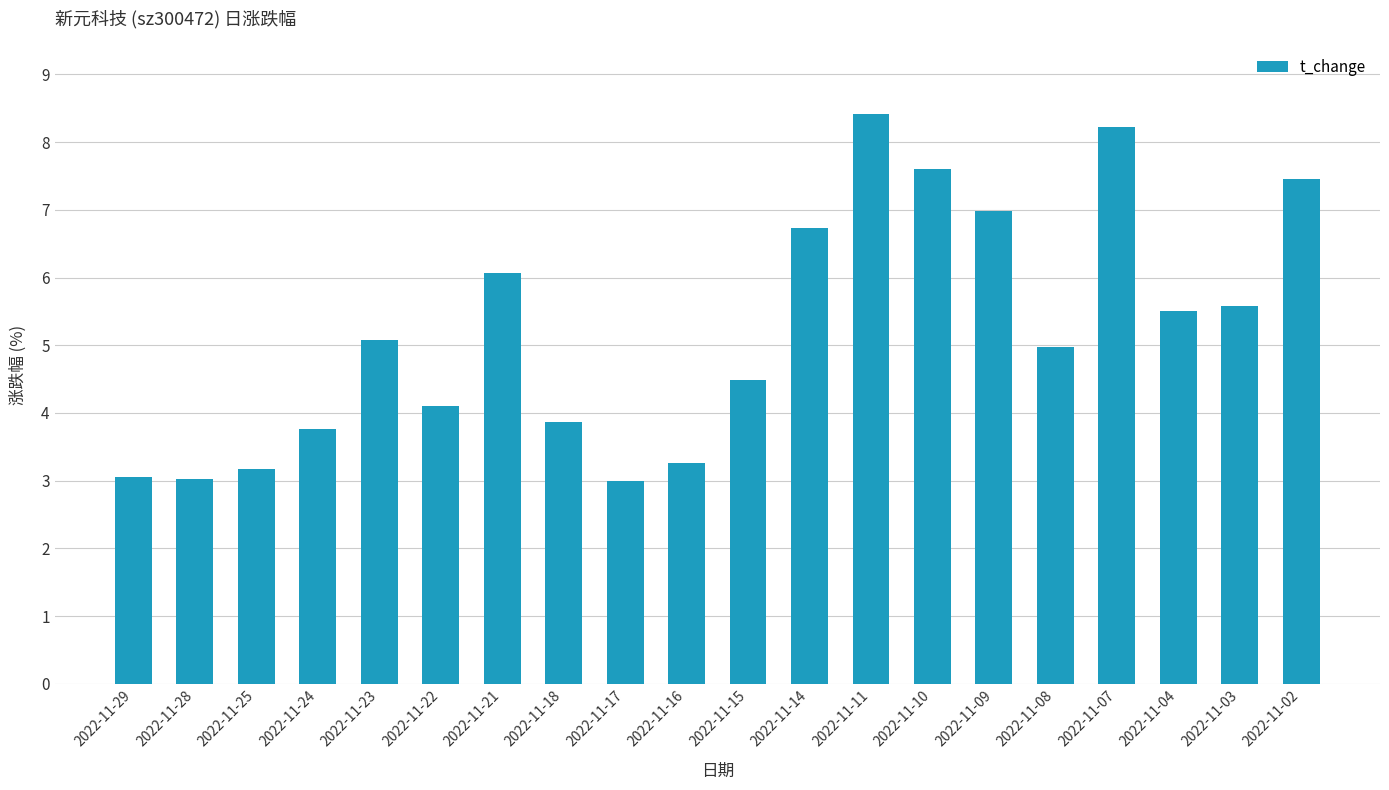

What is the difference between the values at 2022-11-10 and 2022-11-03?

2.0